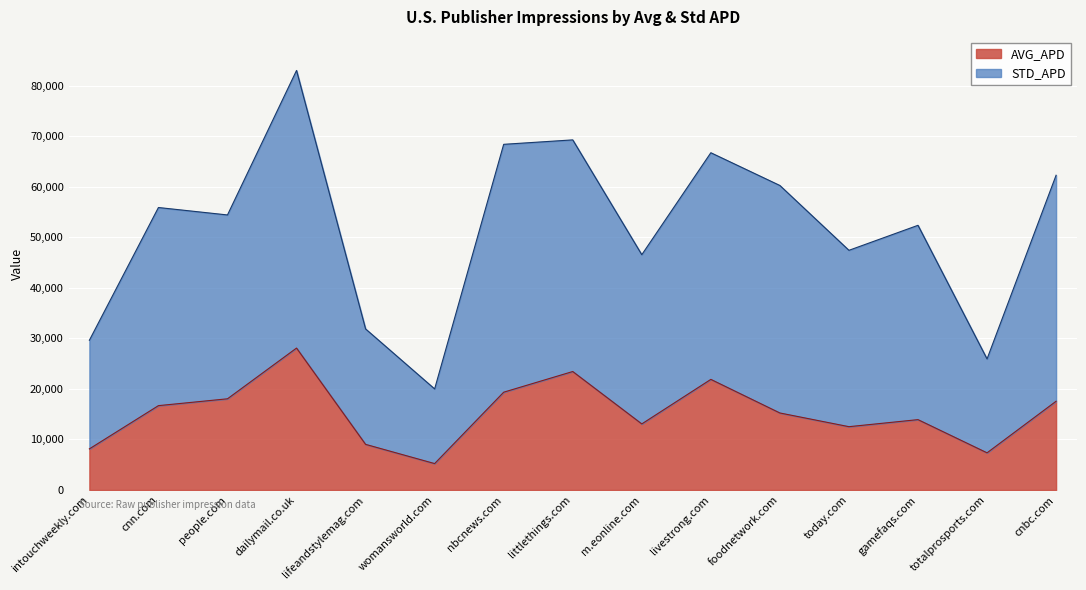

Does the chart display data point markers on the line(s)?

No